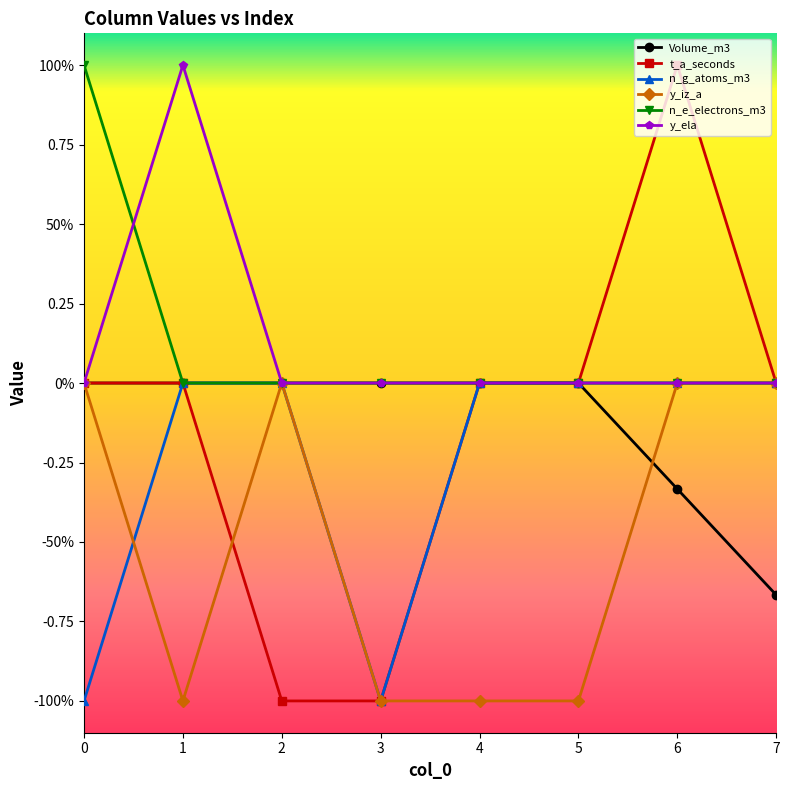

What is the average value of the Volume_m3 series?

-0.1